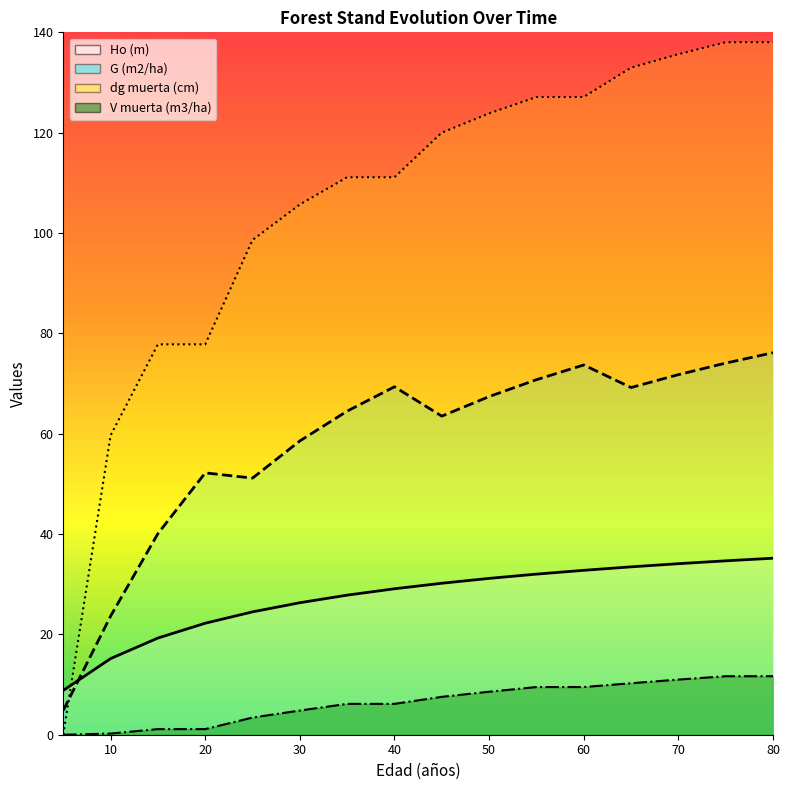

Reading left to right, transcribe all the data shown in this chart.

Ho (m): 5=8.8	10=15.2	15=19.3	20=22.2	25=24.5	30=26.3	35=27.8	40=29.1	45=30.2	50=31.2	55=32.0	60=32.8	65=33.5	70=34.1	75=34.7	80=35.2
G (m2/ha): 5=4.8	10=23.6	15=40.1	20=52.2	25=51.1	30=58.6	35=64.5	40=69.3	45=63.5	50=67.4	55=70.8	60=73.7	65=69.2	70=71.8	75=74.1	80=76.1
dg muerta (cm): 5=0.0	10=59.7	15=77.8	20=77.8	25=98.6	30=105.7	35=111.1	40=111.1	45=120.0	50=123.8	55=127.1	60=127.1	65=133.0	70=135.6	75=138.0	80=138.0
V muerta (m3/ha): 5=0.0	10=0.2	15=1.1	20=1.1	25=3.4	30=4.8	35=6.2	40=6.2	45=7.5	50=8.6	55=9.5	60=9.5	65=10.3	70=11.0	75=11.7	80=11.7